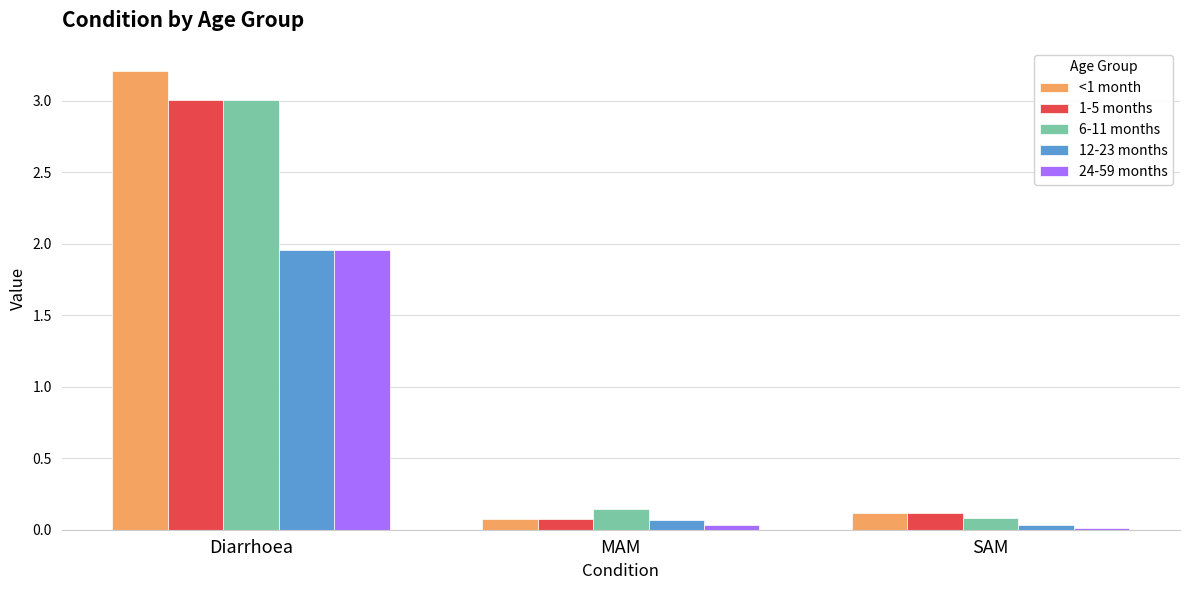

At which label is 6-11 months closest to 1?

MAM